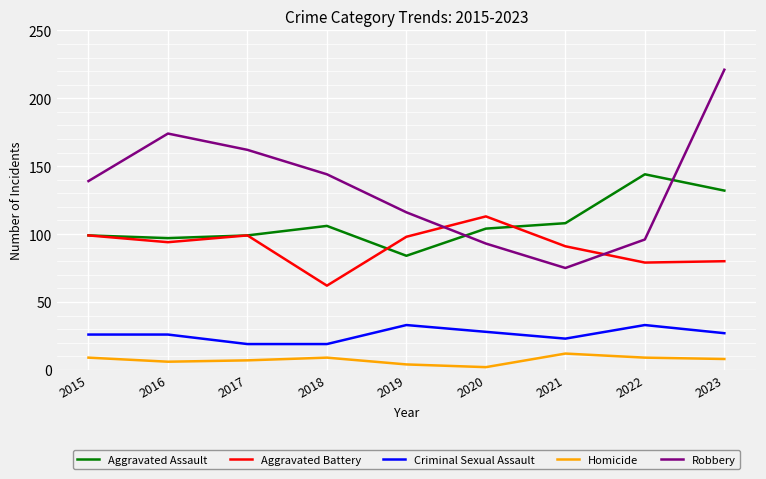

What are all the series names shown in the legend?

Aggravated Assault, Aggravated Battery, Criminal Sexual Assault, Homicide, Robbery